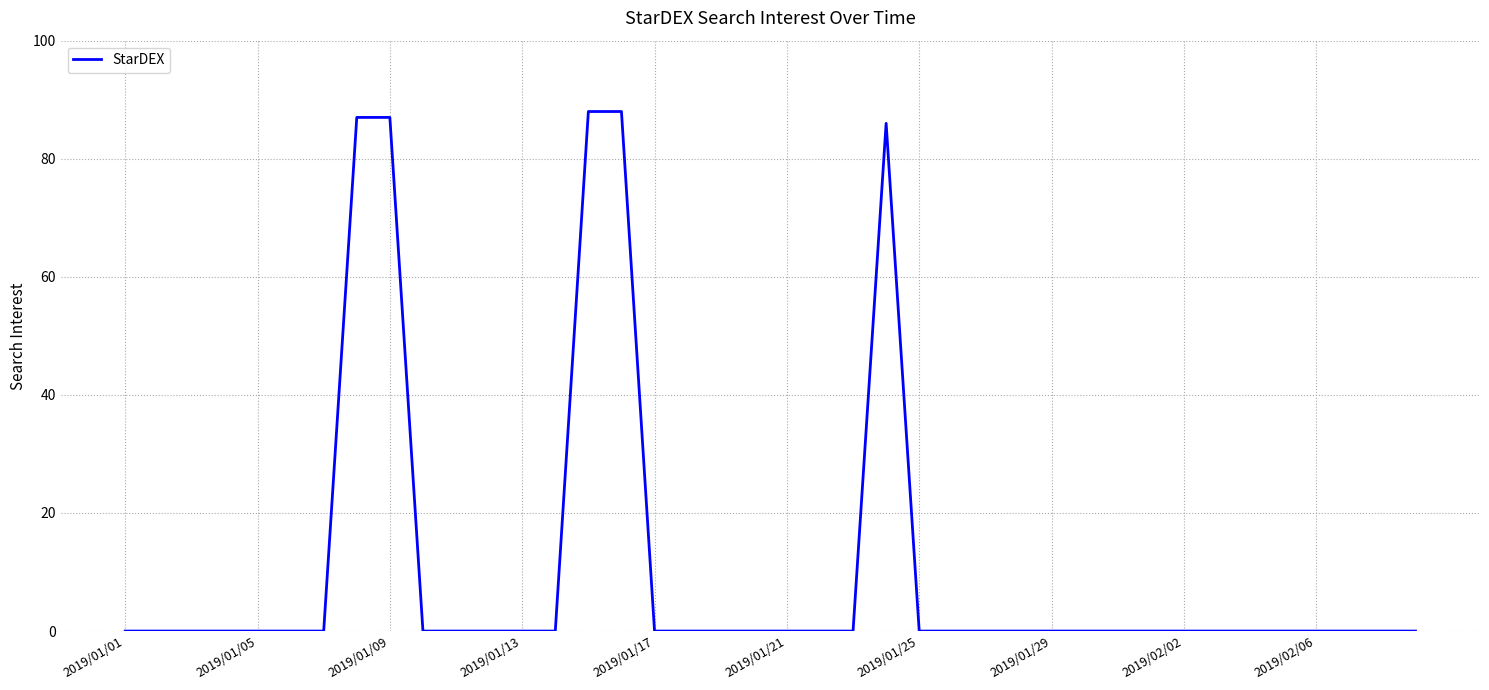

Count the number of categories in the chart.

40